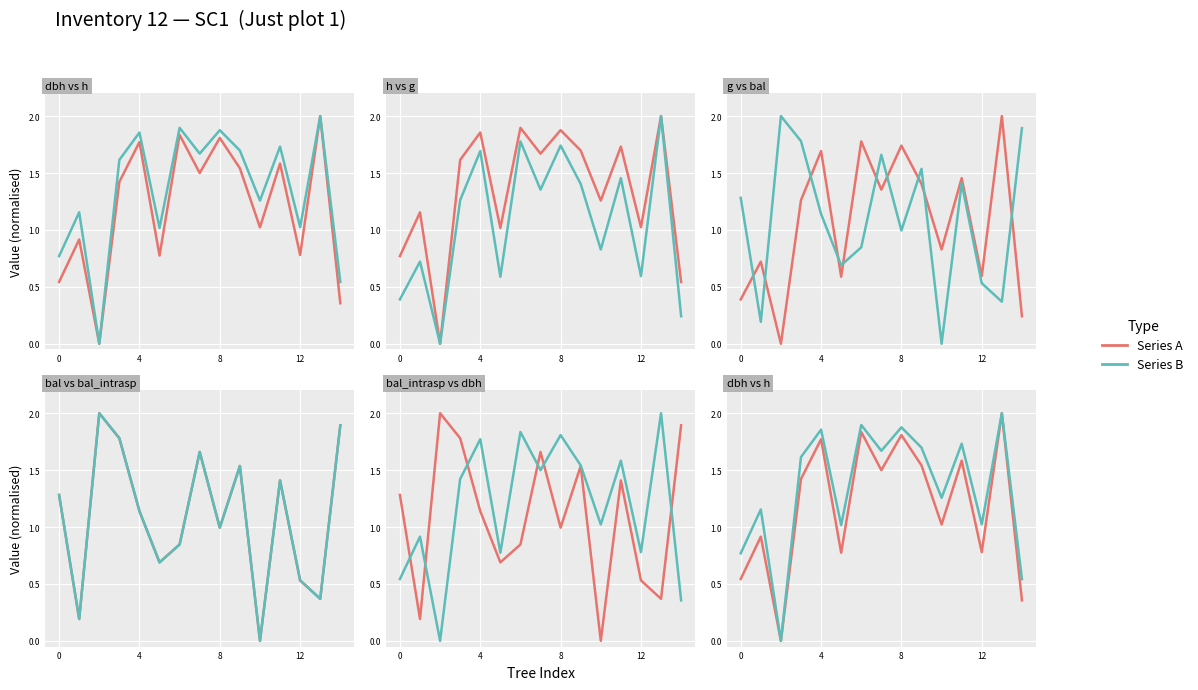

What is the sum of all dbh values?

17.9